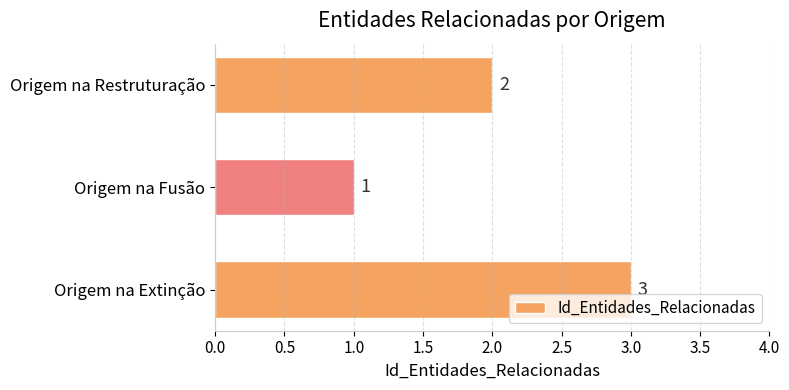

List the labels in order of value, largest first.

Origem na Extinção, Origem na Restruturação, Origem na Fusão